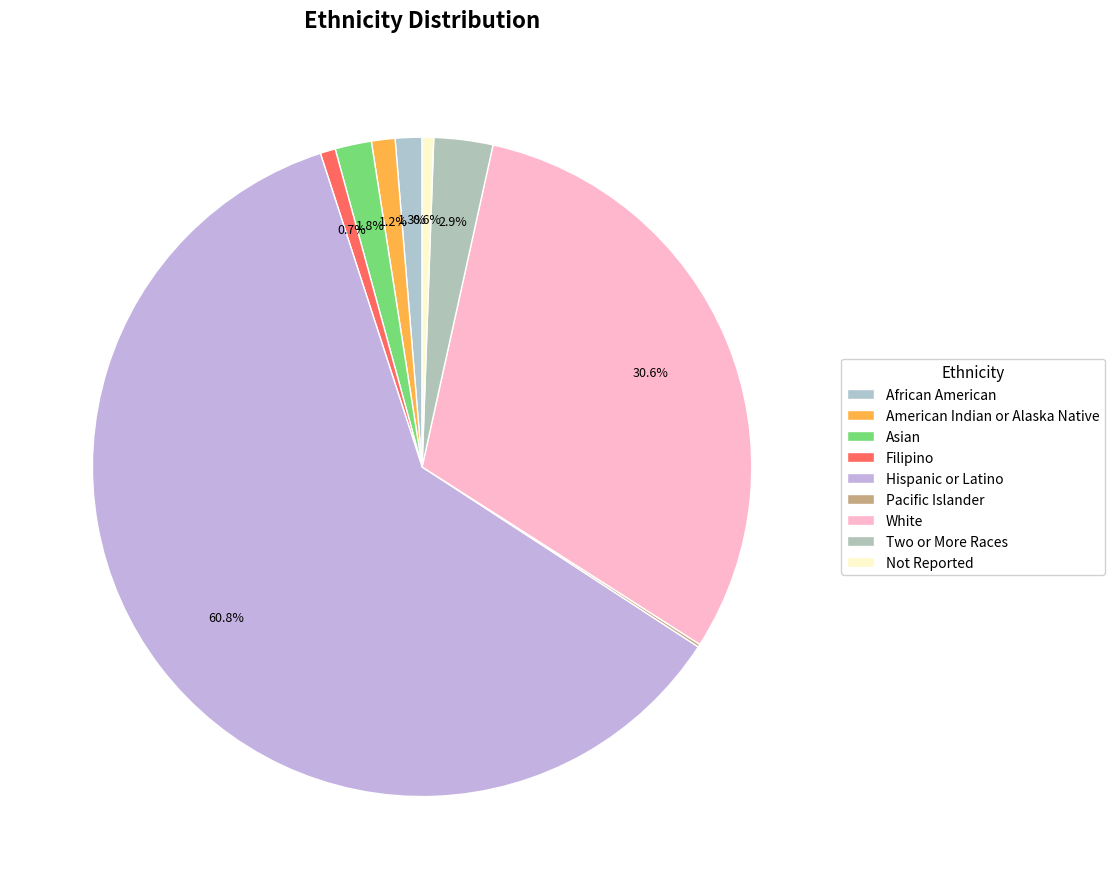

Which category accounts for the majority?

Hispanic or Latino